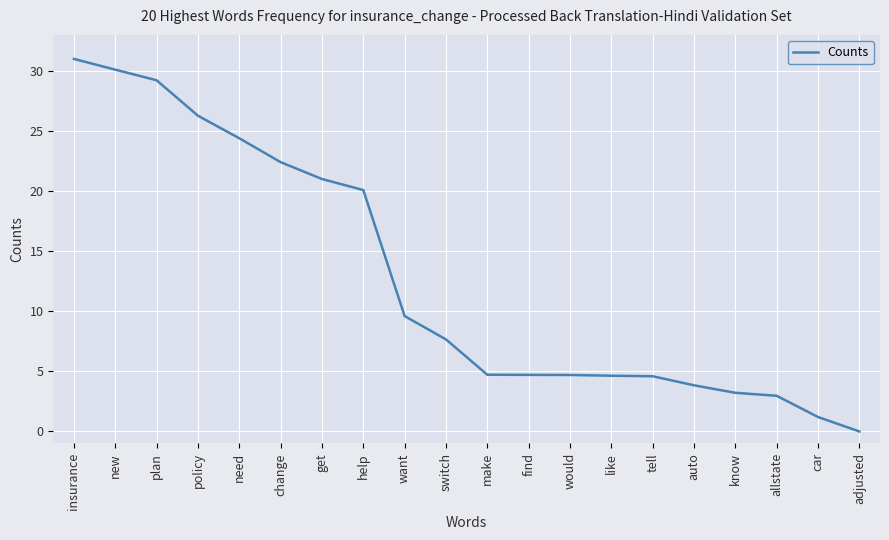

Where is the data nearest to the value 15?

help